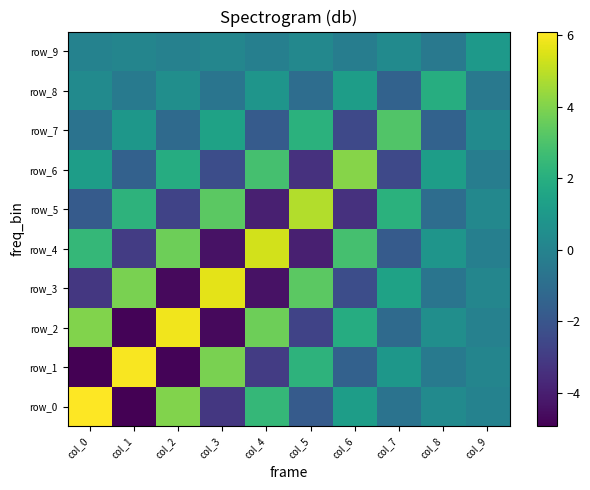

Rank the series by their maximum value, from highest to lowest.

row_0, row_1, row_2, row_3, row_4, row_5, row_6, row_7, row_8, row_9